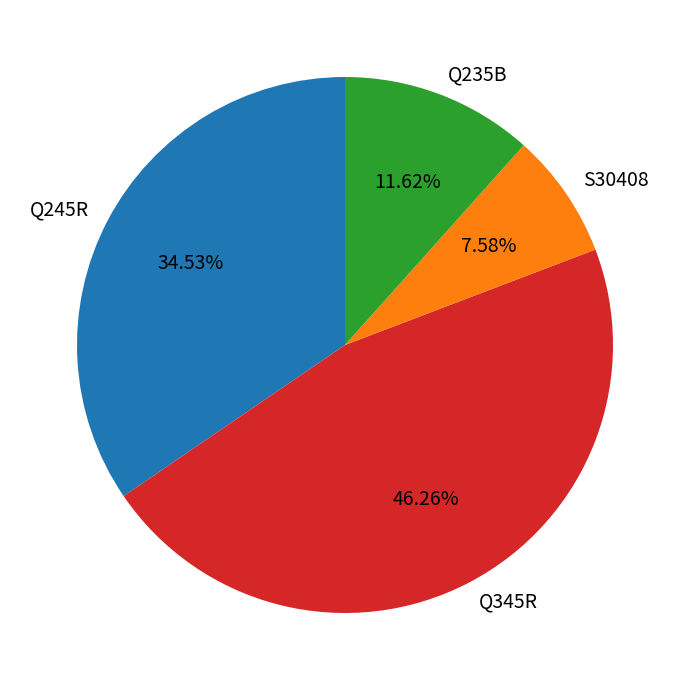

Combined, do S30408 and Q345R account for over 50%?

Yes